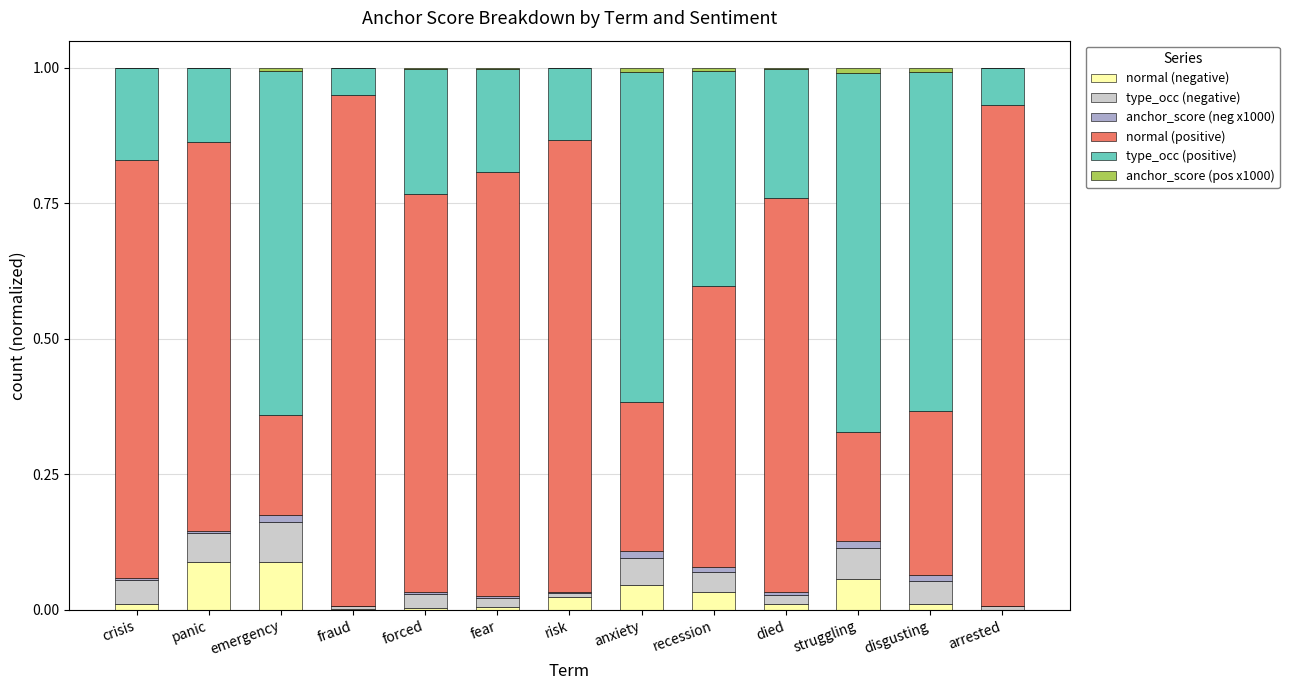

Are the bars horizontal?

No